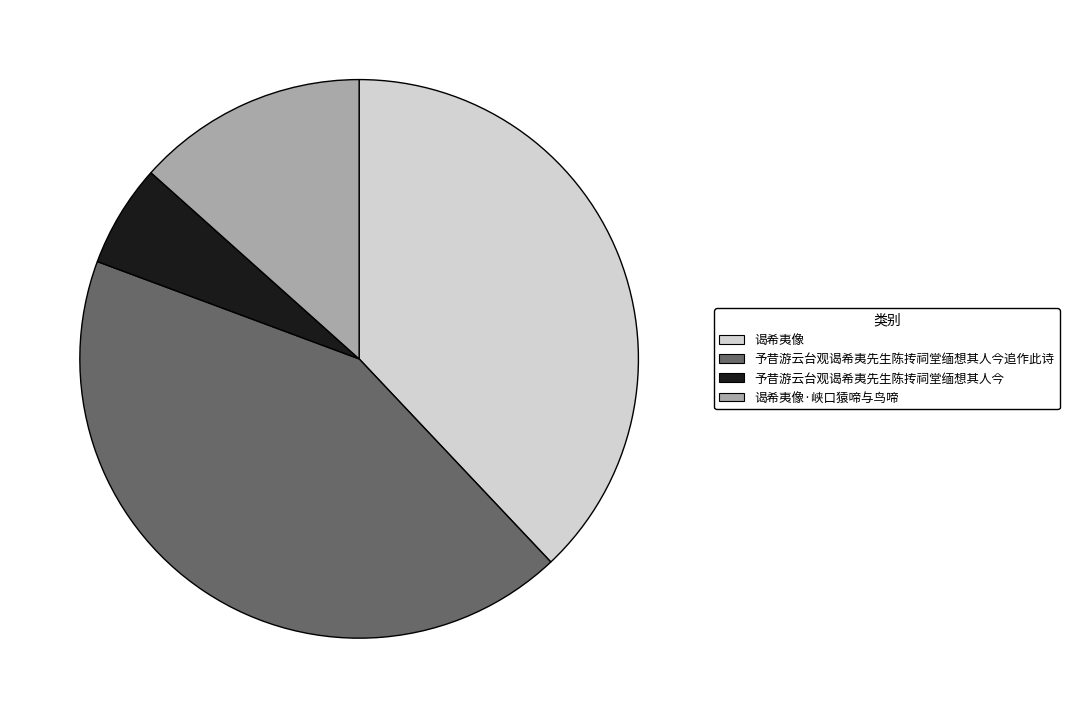

Which slice is the largest?

予昔游云台观谒希夷先生陈抟祠堂缅想其人今追作此诗